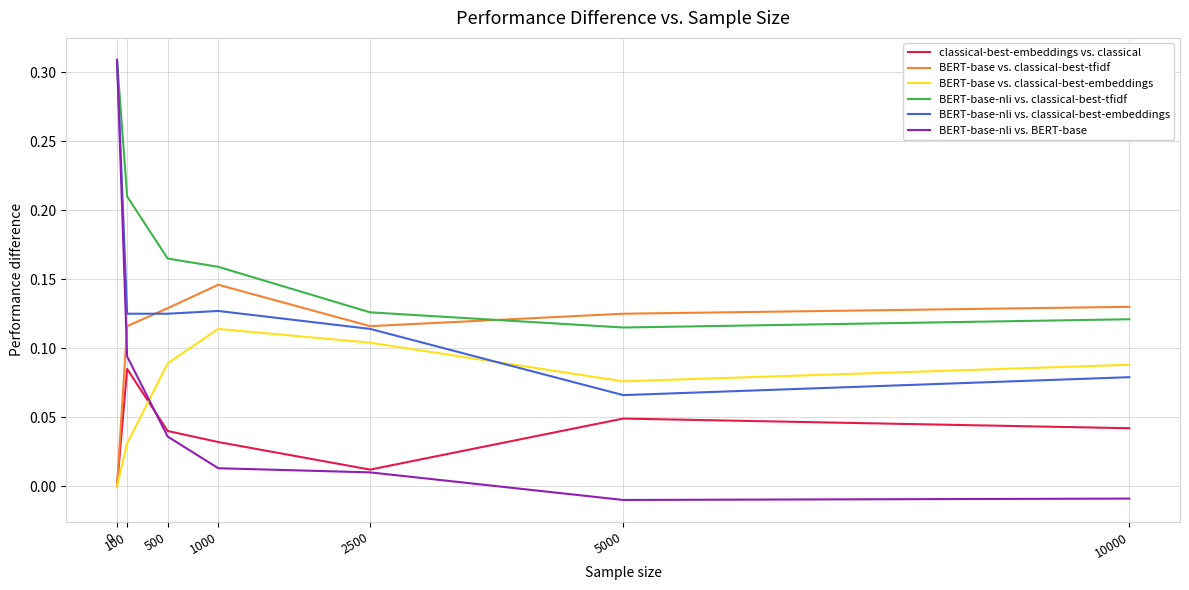

True or false: BERT-base-nli vs. classical-best-tfidf and BERT-base vs. classical-best-embeddings intersect in this chart.

False